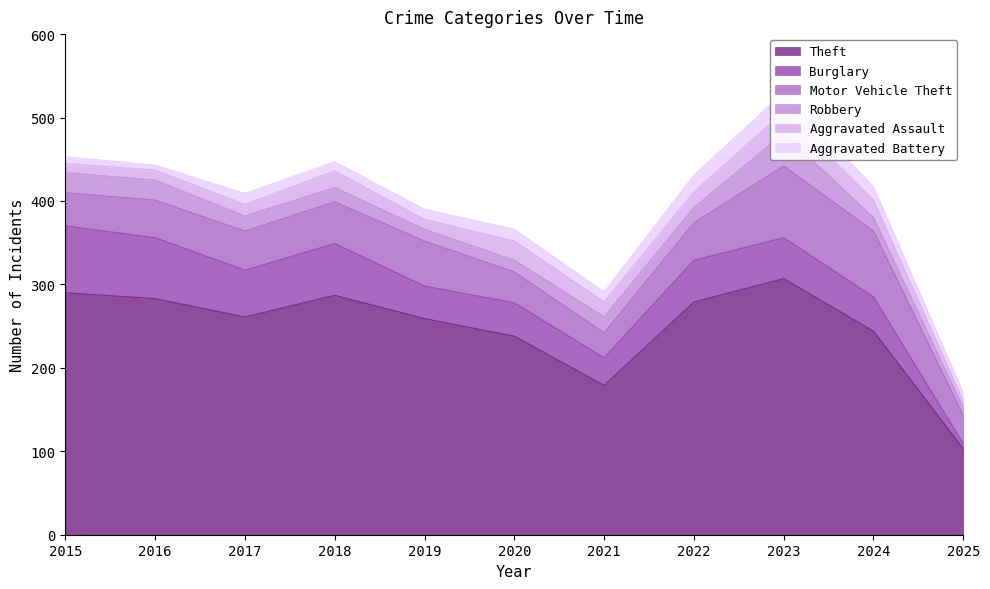

The Aggravated Assault series shows 4 at 2017. True or false?

False